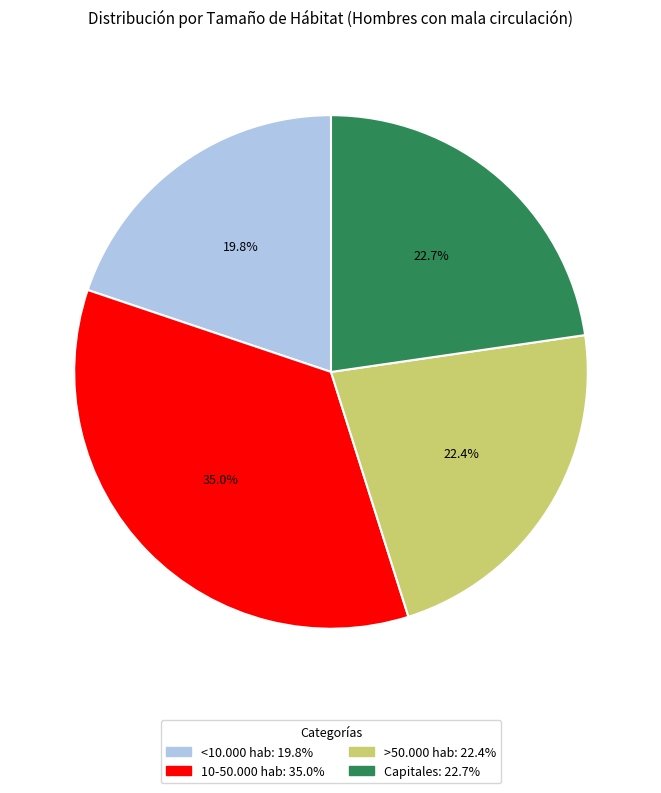

To the nearest percent, what percentage of the pie is 10-50.000 hab?

35%